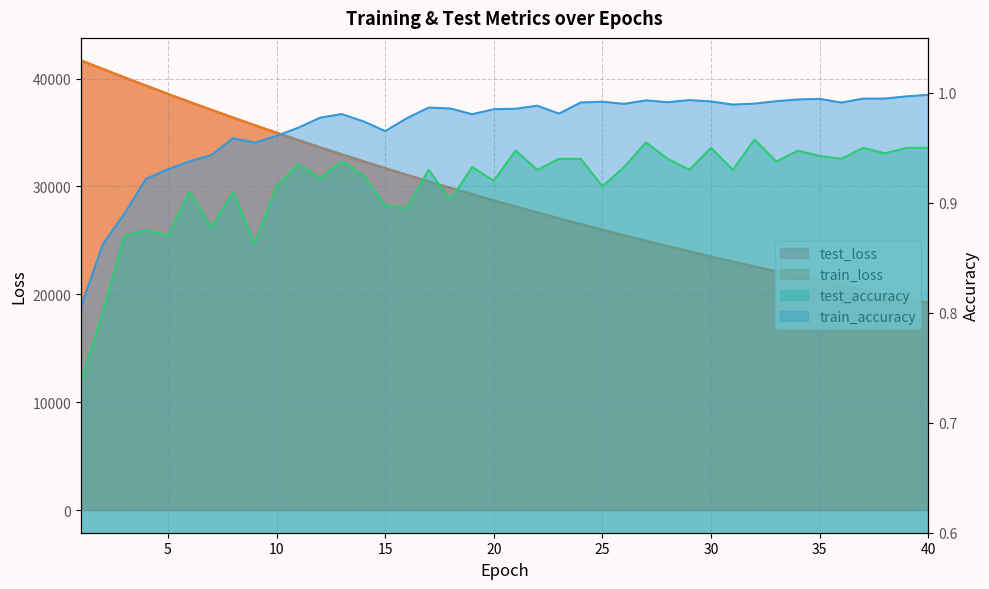

List the labels in order of test_loss value, largest first.

1, 2, 3, 4, 5, 6, 7, 8, 9, 10, 11, 12, 13, 14, 15, 16, 17, 18, 19, 20, 21, 22, 23, 24, 25, 26, 27, 28, 29, 30, 31, 32, 33, 34, 35, 36, 37, 38, 39, 40